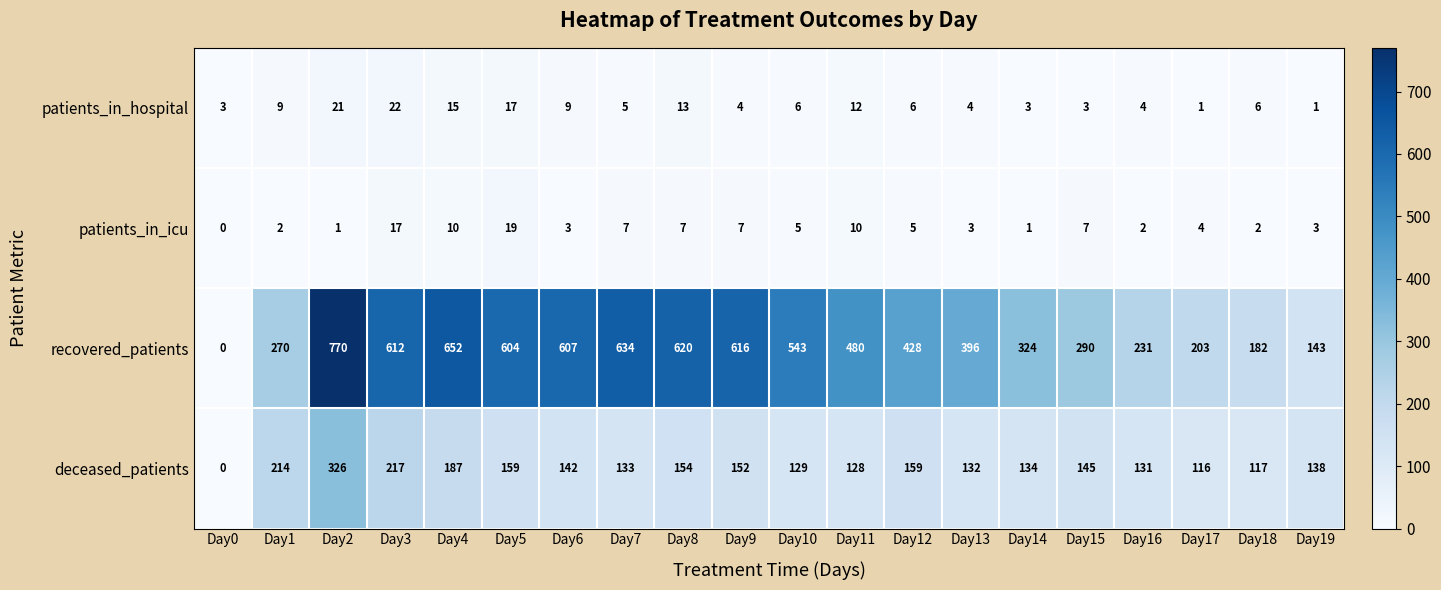

At which category is the sum across all series the highest?

Day2